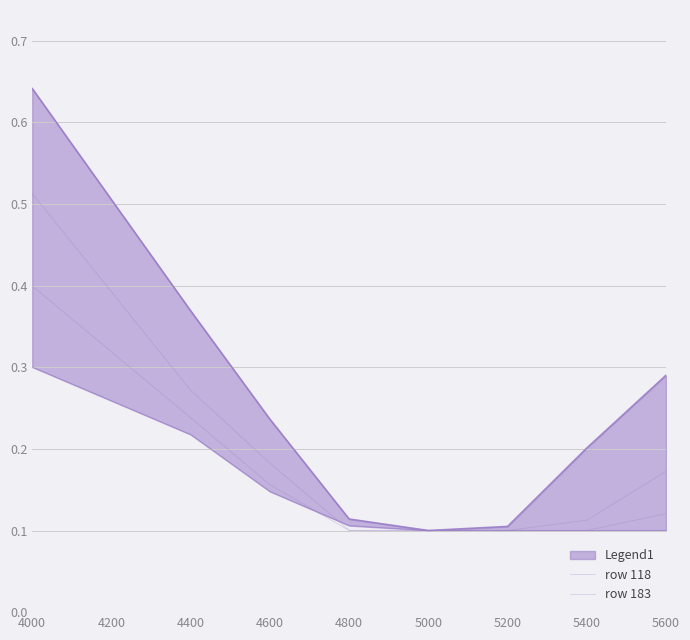

Where is row 183 nearest to the value 0?

5000